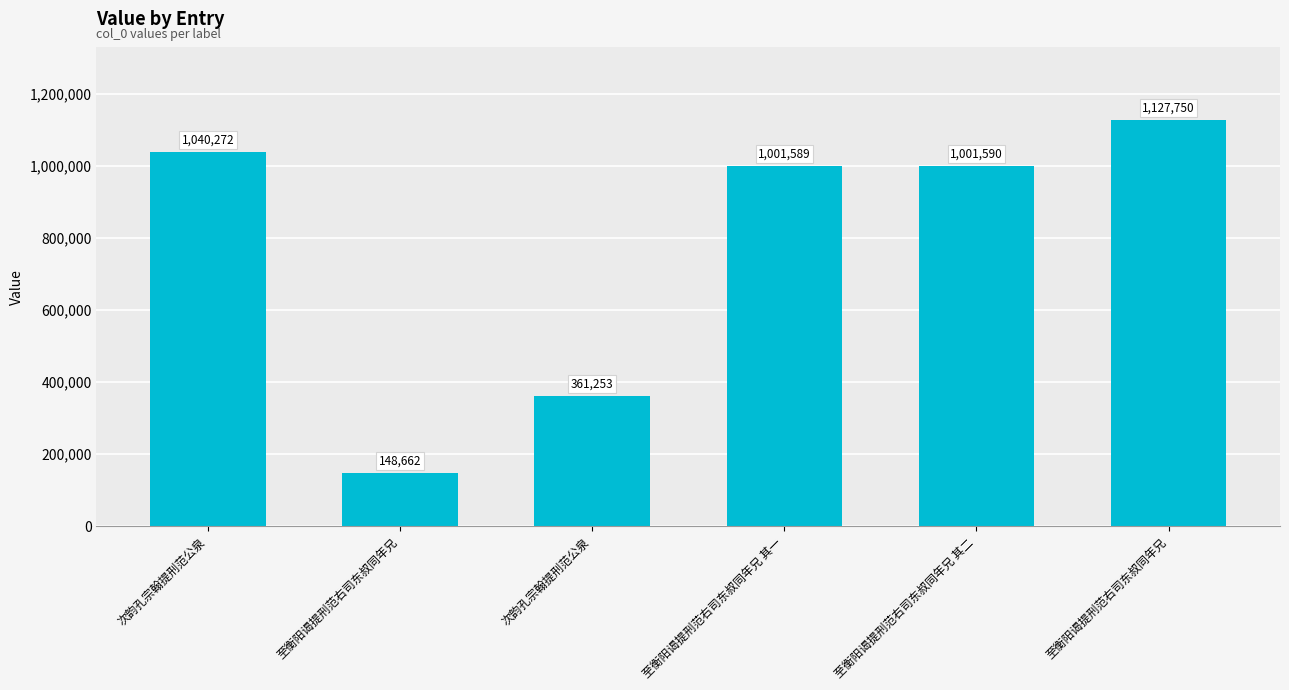

How many data points are less than 1001590?

3